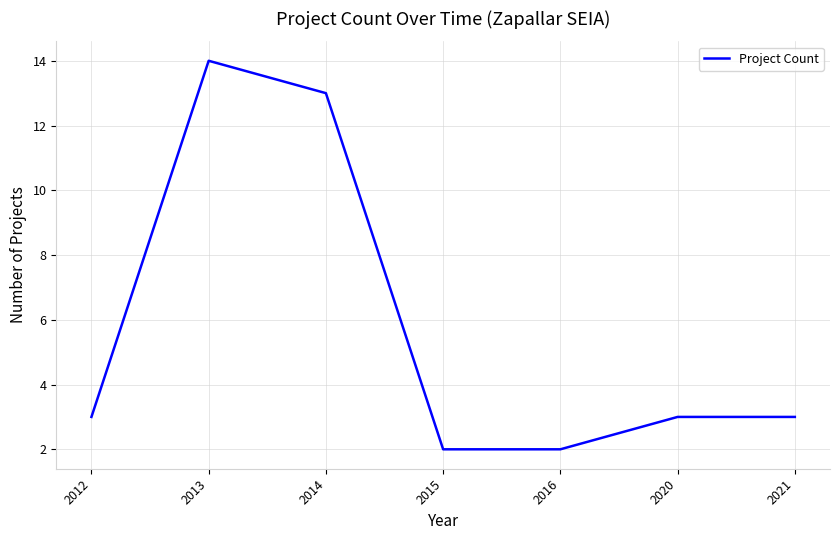

Does the chart display data point markers on the line(s)?

No